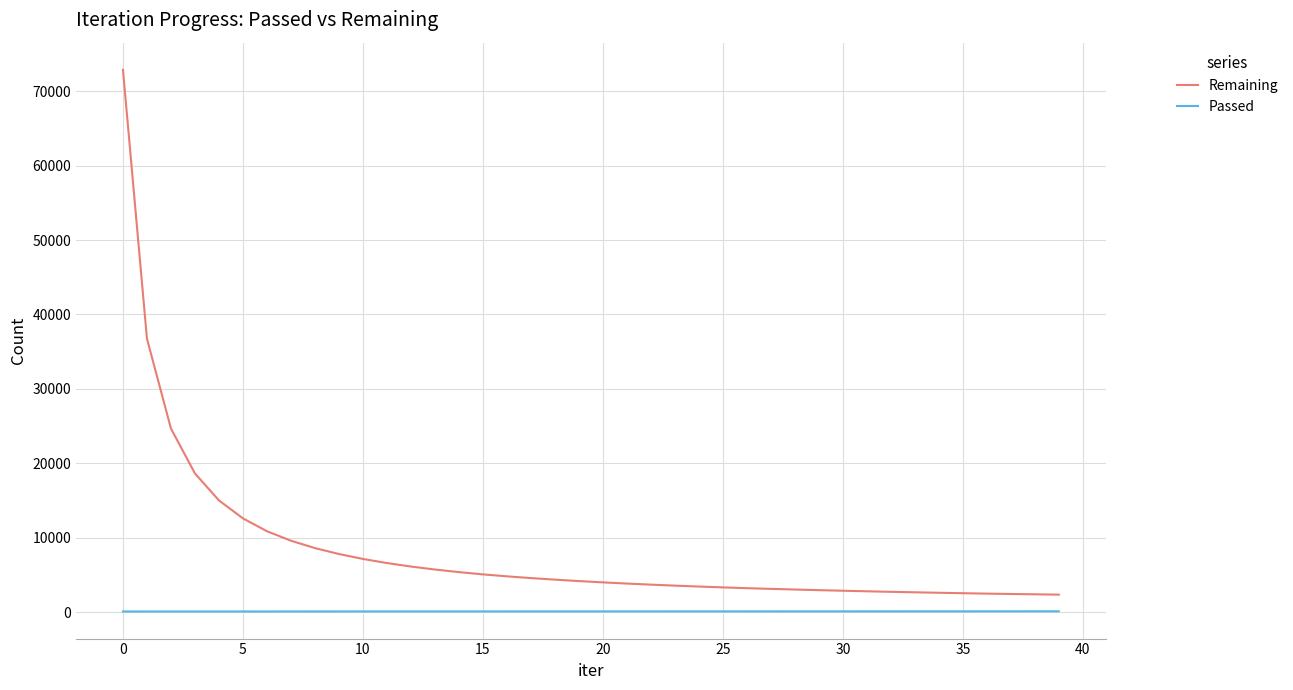

Rank the series by their average value, from highest to lowest.

Remaining, Passed